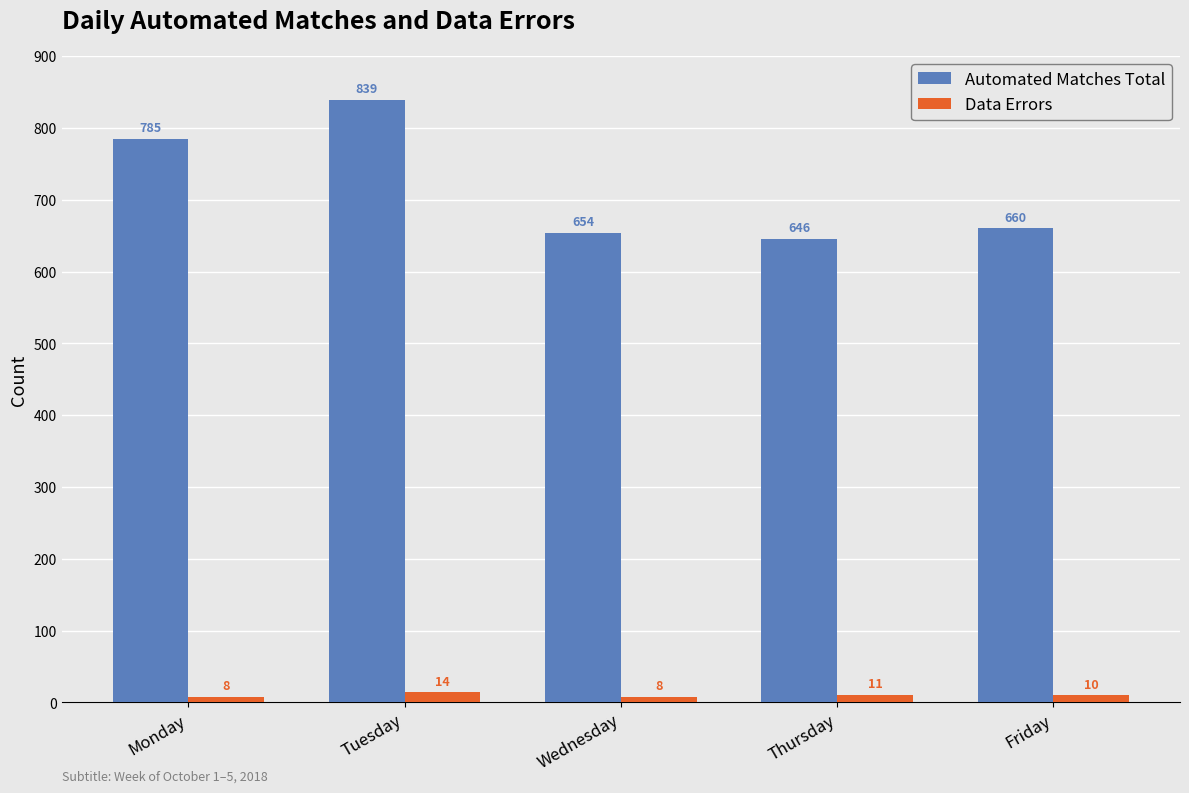

How many Data Errors values are between 8 and 11?

4